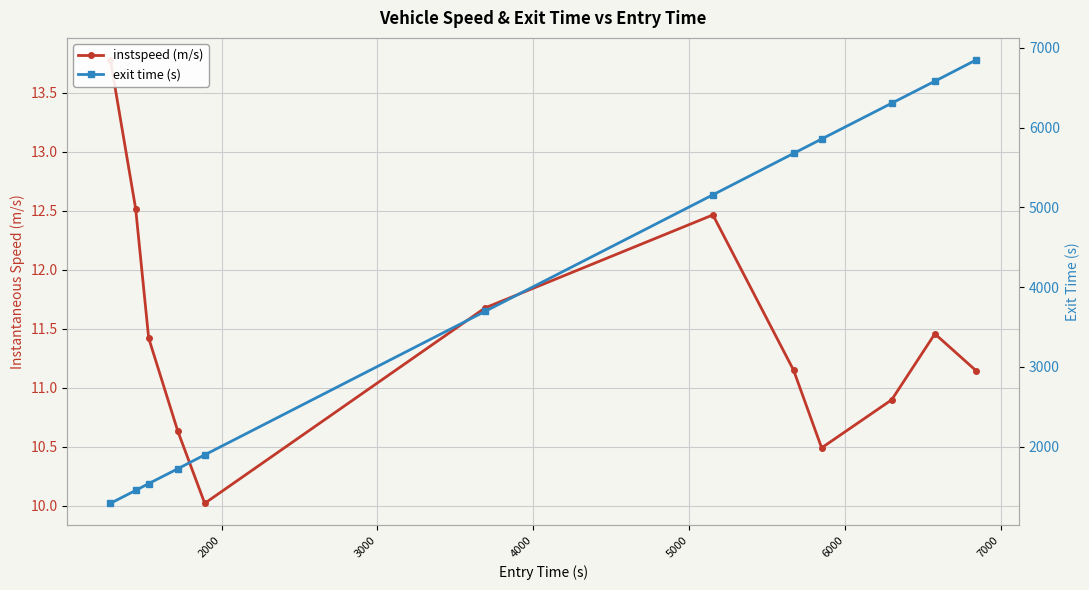

How many data points in exit time (s) are less than 5157?

6